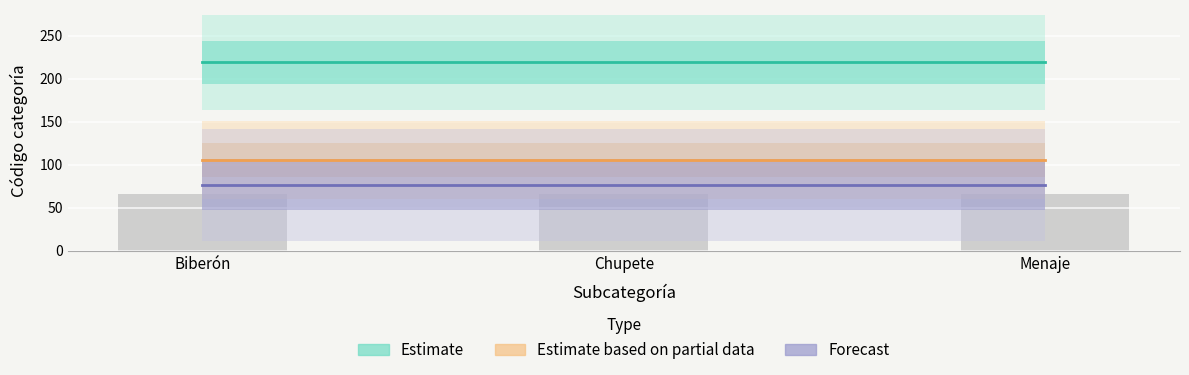

What is the minimum value for Forecast?

76.6